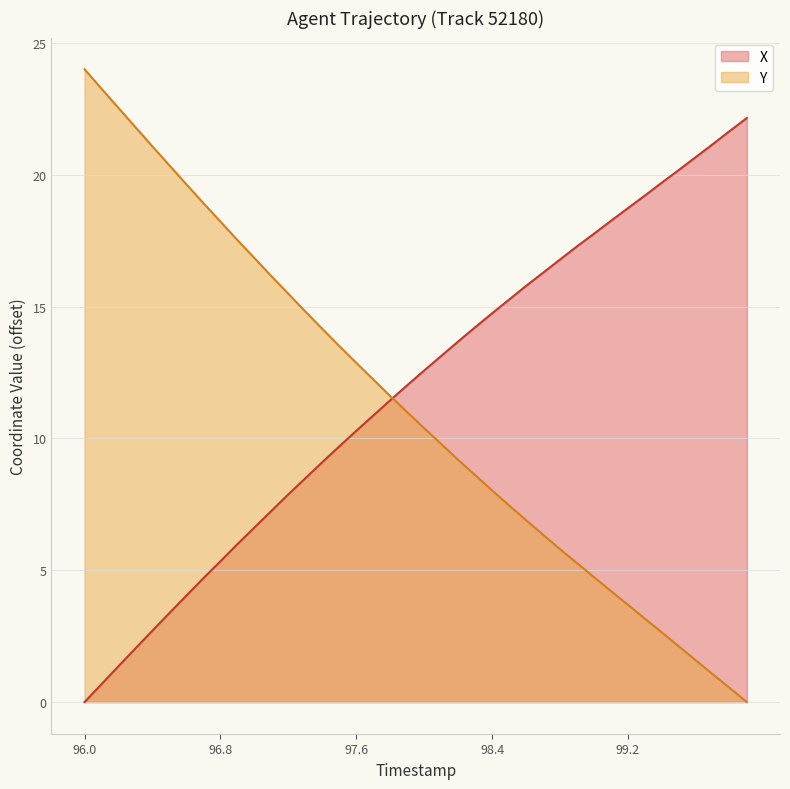

The value of Y at 96.9 is 4.1. True or false?

False